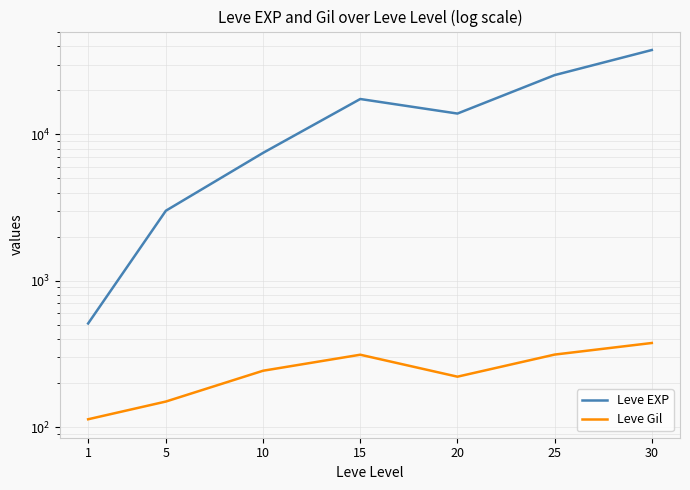

Is it true that Leve EXP equals 510.2 at 1?

True